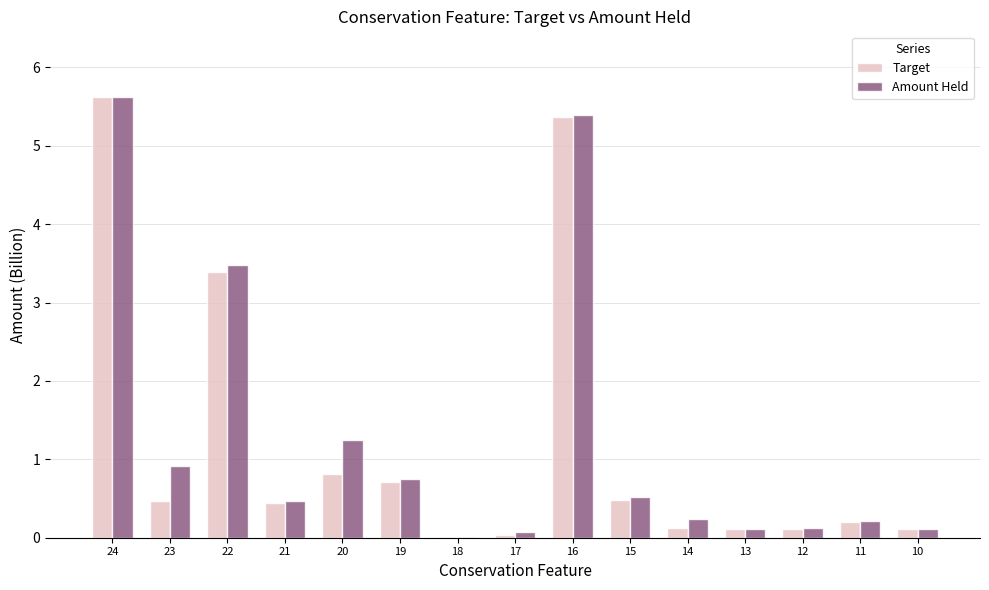

Between 22 and 14, which series saw the biggest shift?

Target